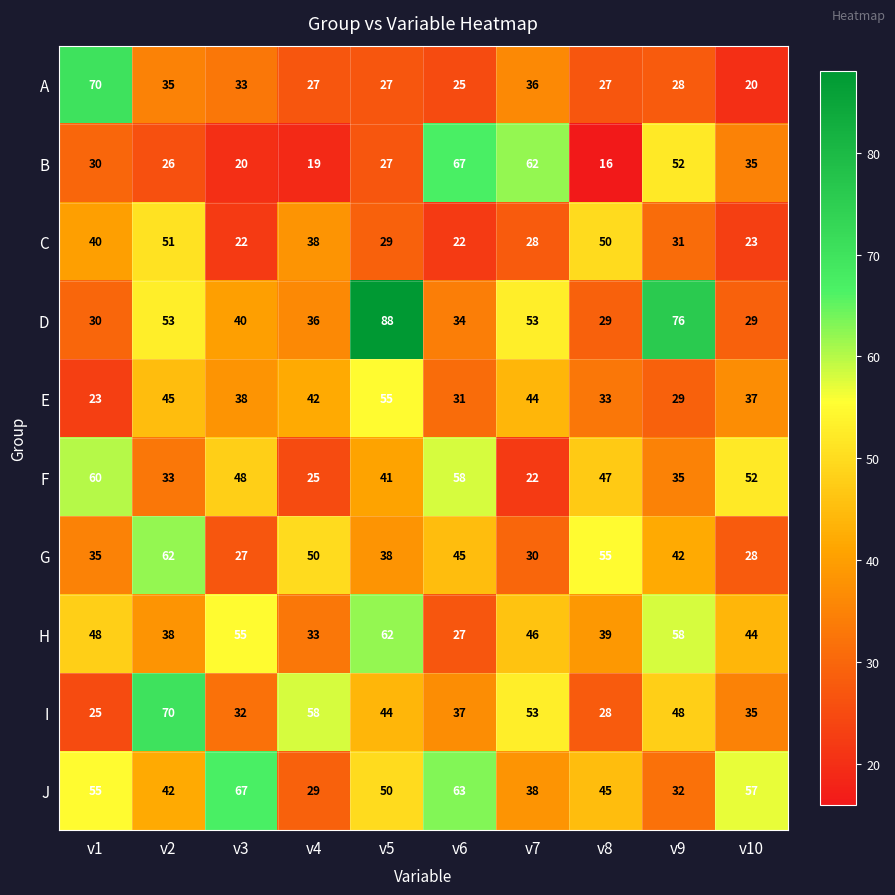

What is the spread (max minus min) of values at v10?

37